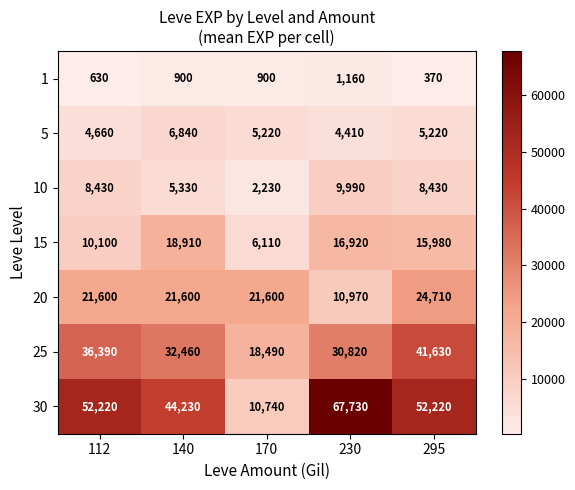

Which series has the widest spread of values?

30